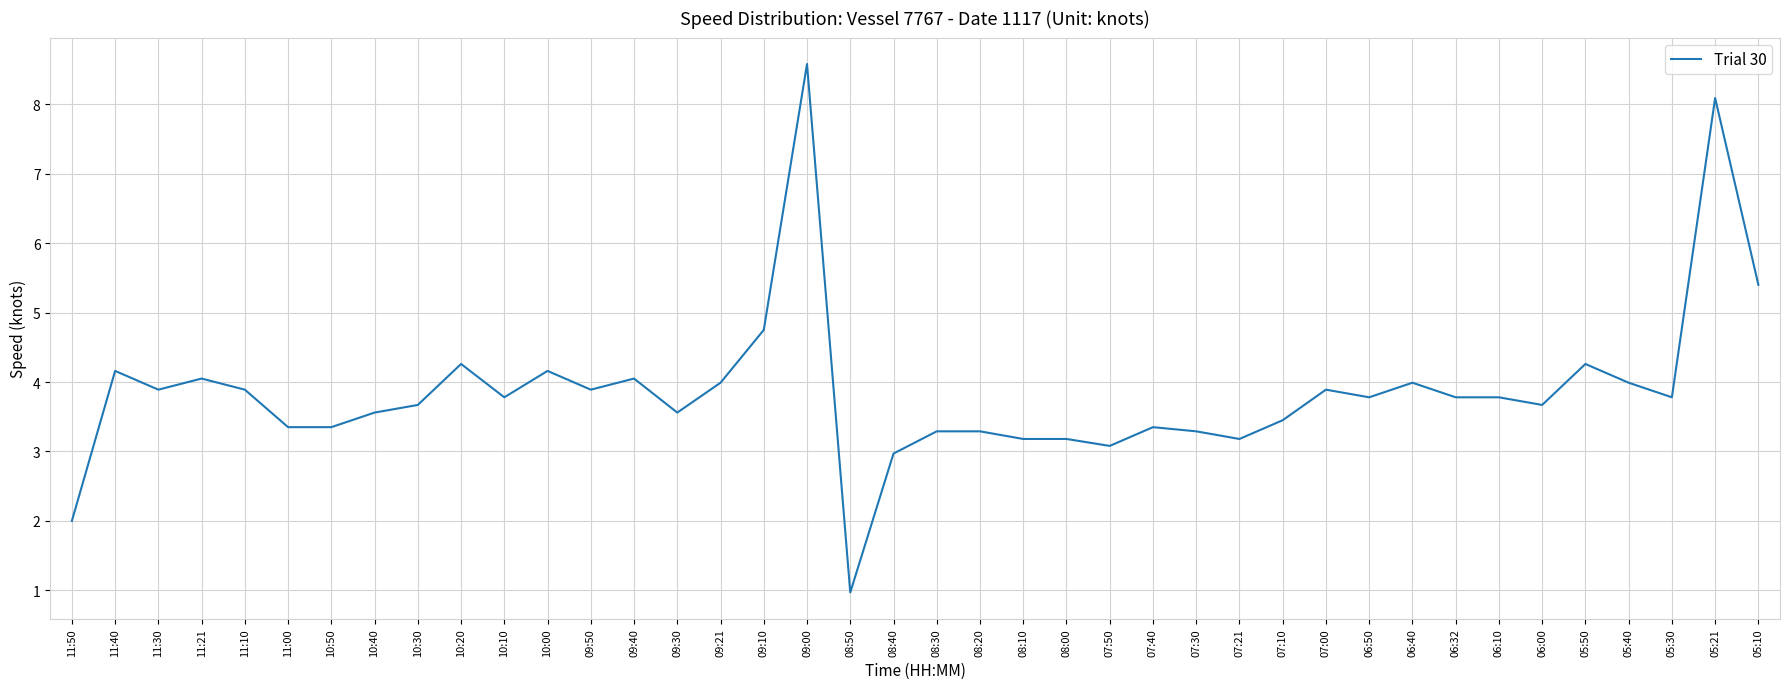

What position from the left is 11:10?

5